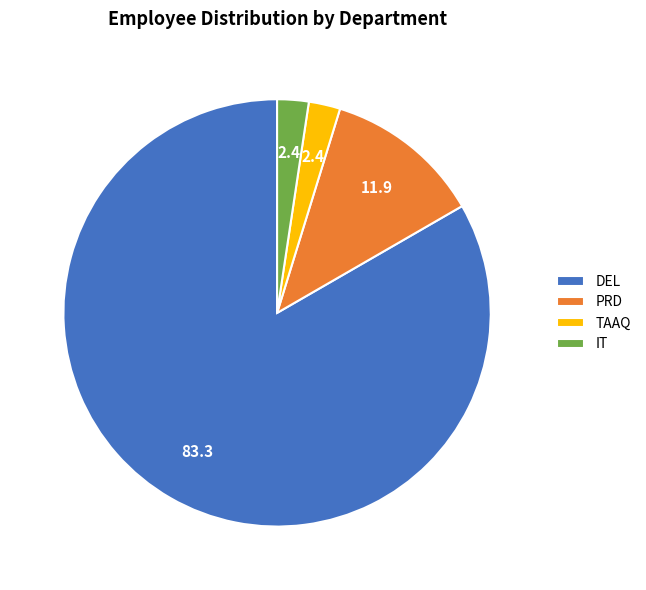

How many segments does this pie chart have?

4